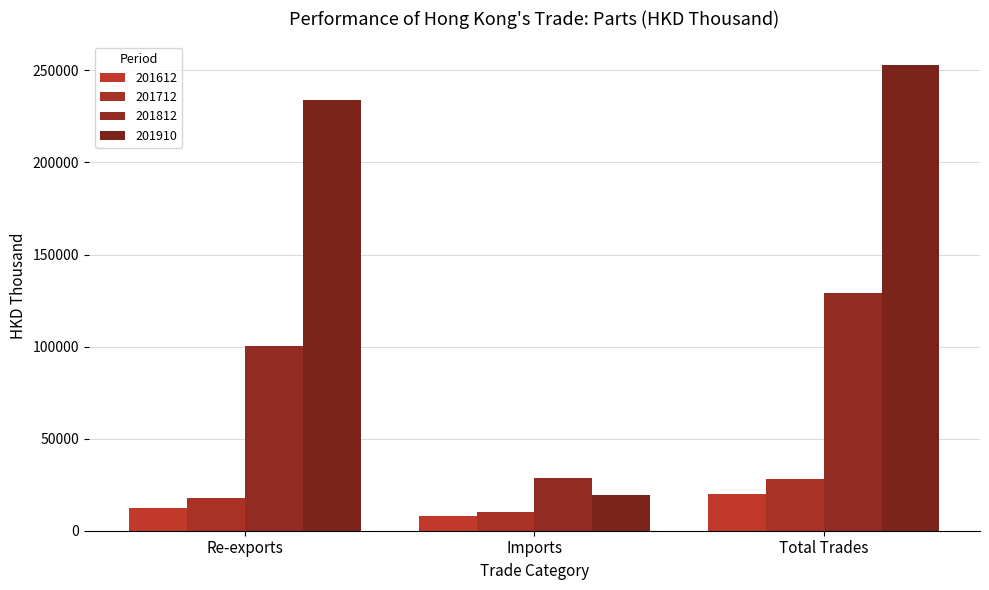

Are the bars horizontal?

No